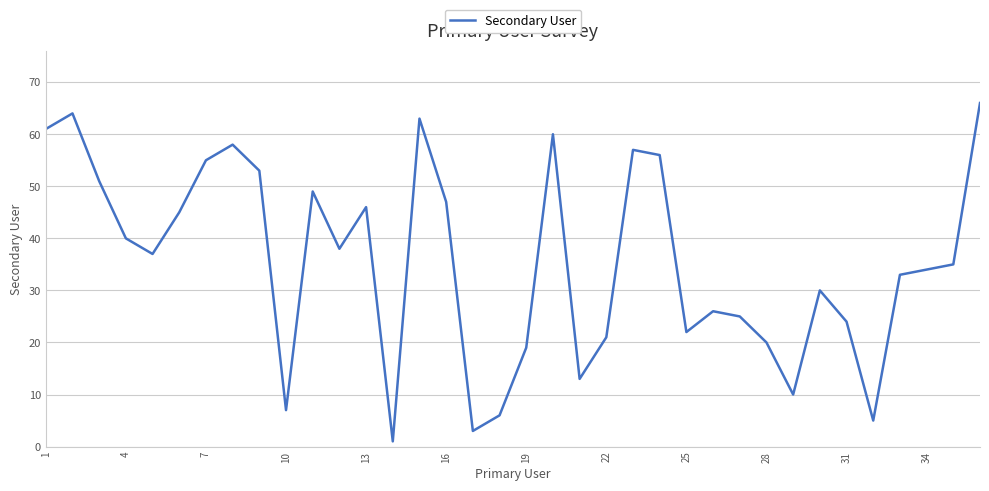

What is the difference between the maximum and minimum values?

65